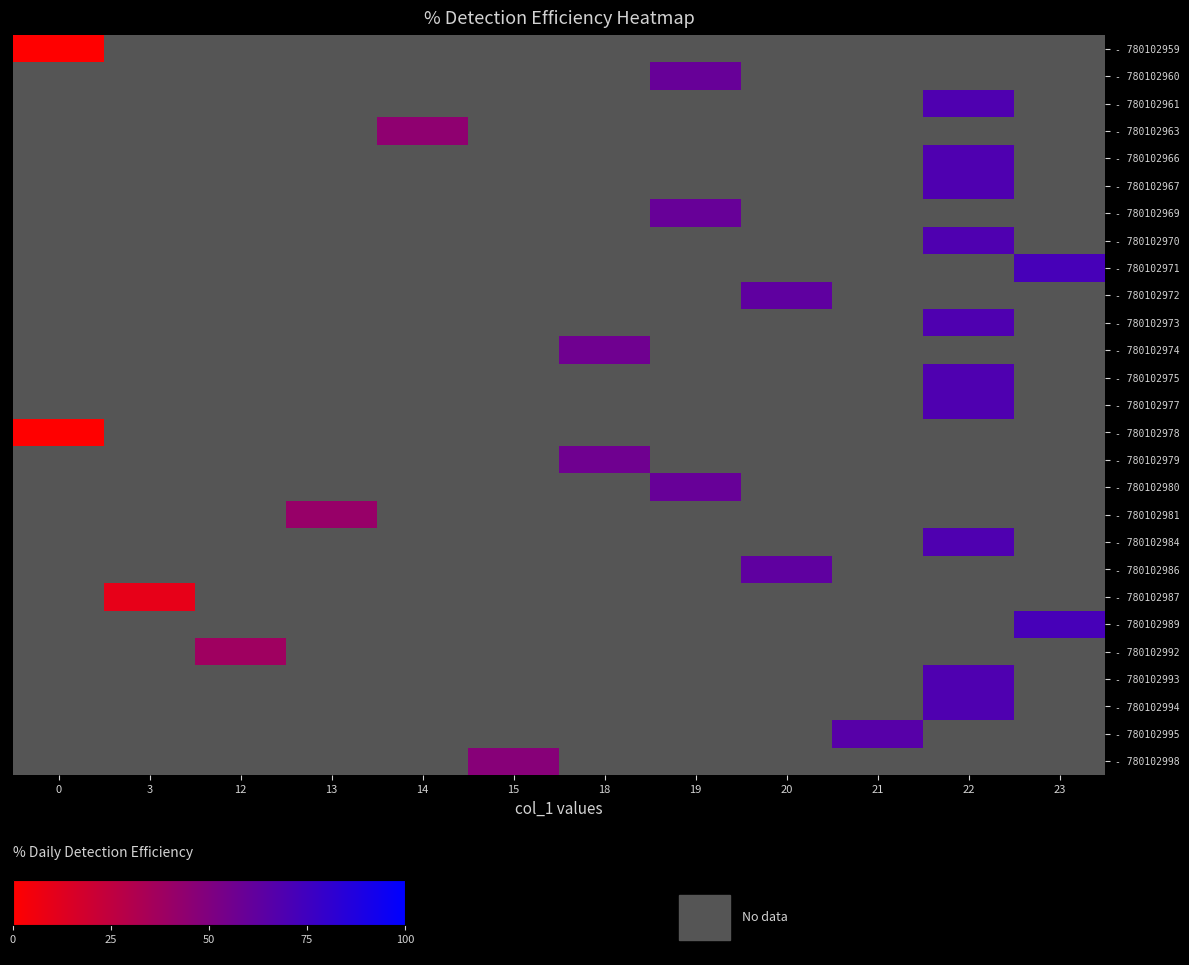

At how many categories does at least one series exceed 64?

3